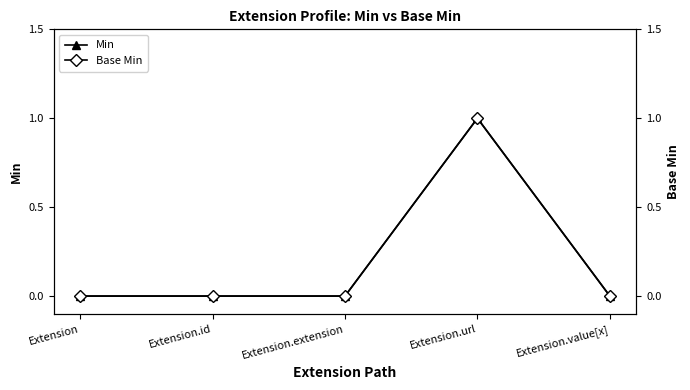

Rank the series at Extension.extension from highest to lowest value.

Min, Base Min